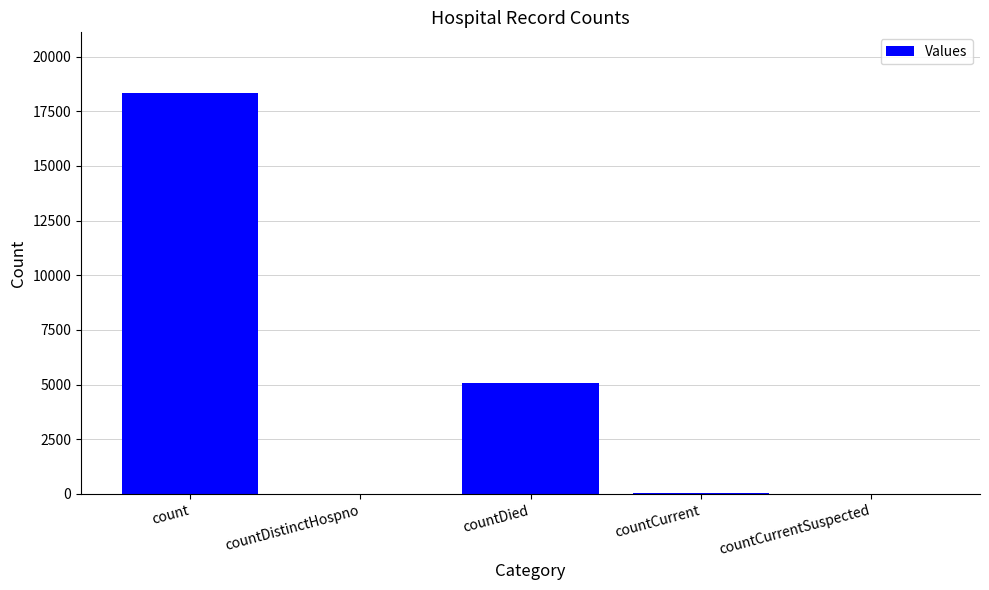

Read the value at countDied.

5089